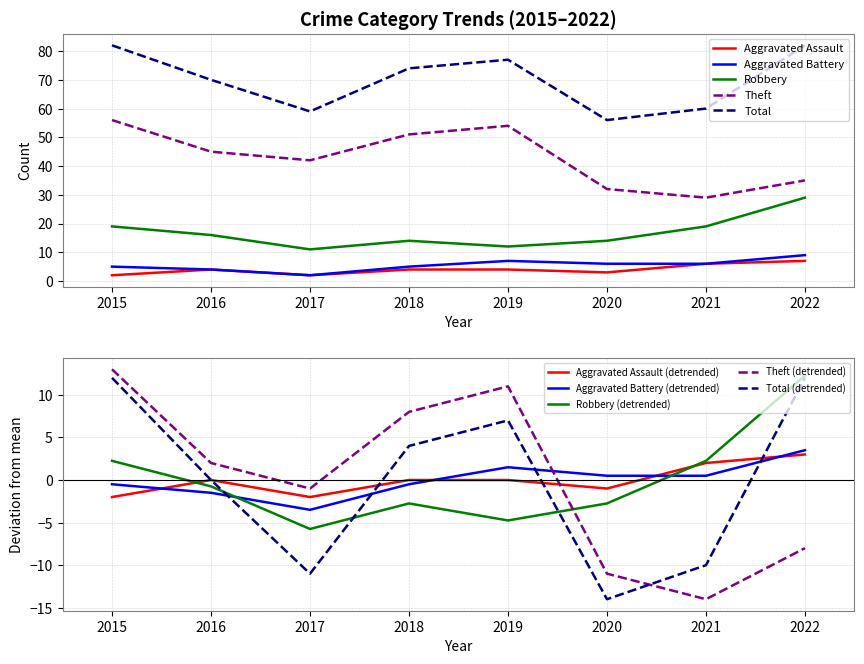

True or false: Theft has a value of 54 at 2019.

True